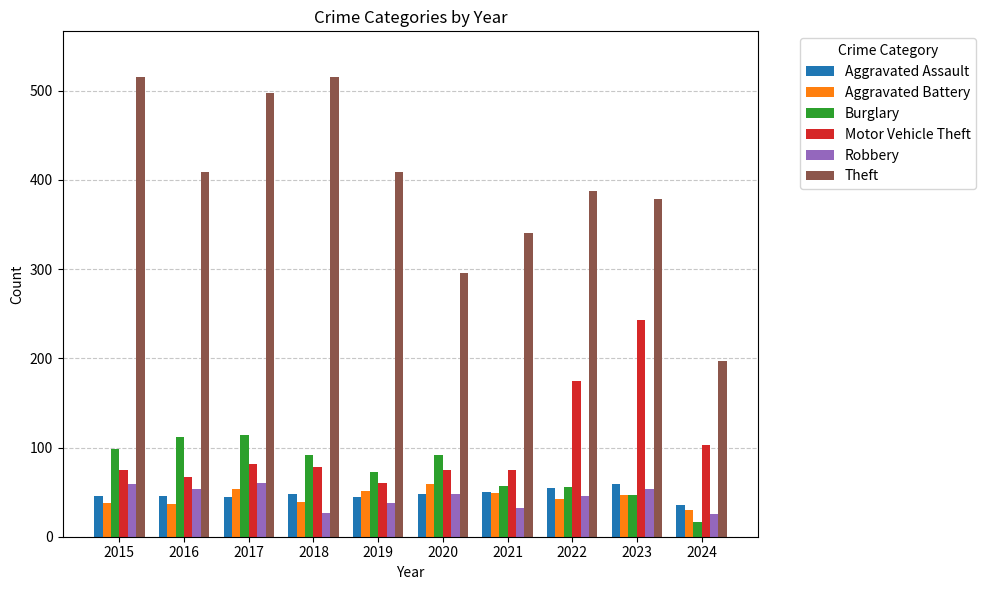

What is the difference between the maximum and minimum values in the Theft series?

318